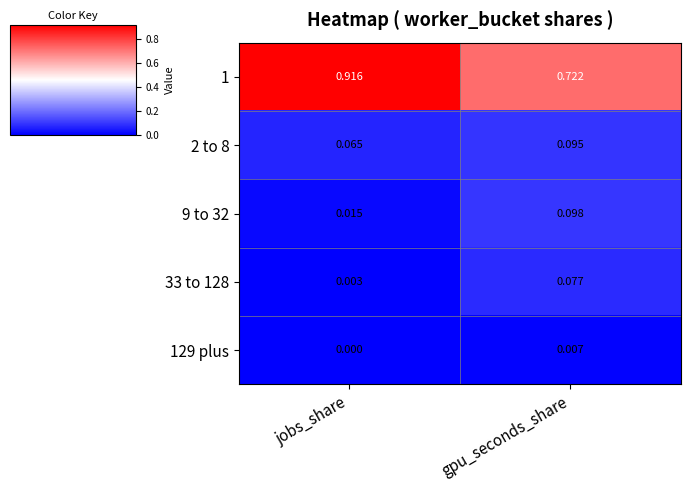

At which label does 2 to 8 reach its minimum?

jobs_share